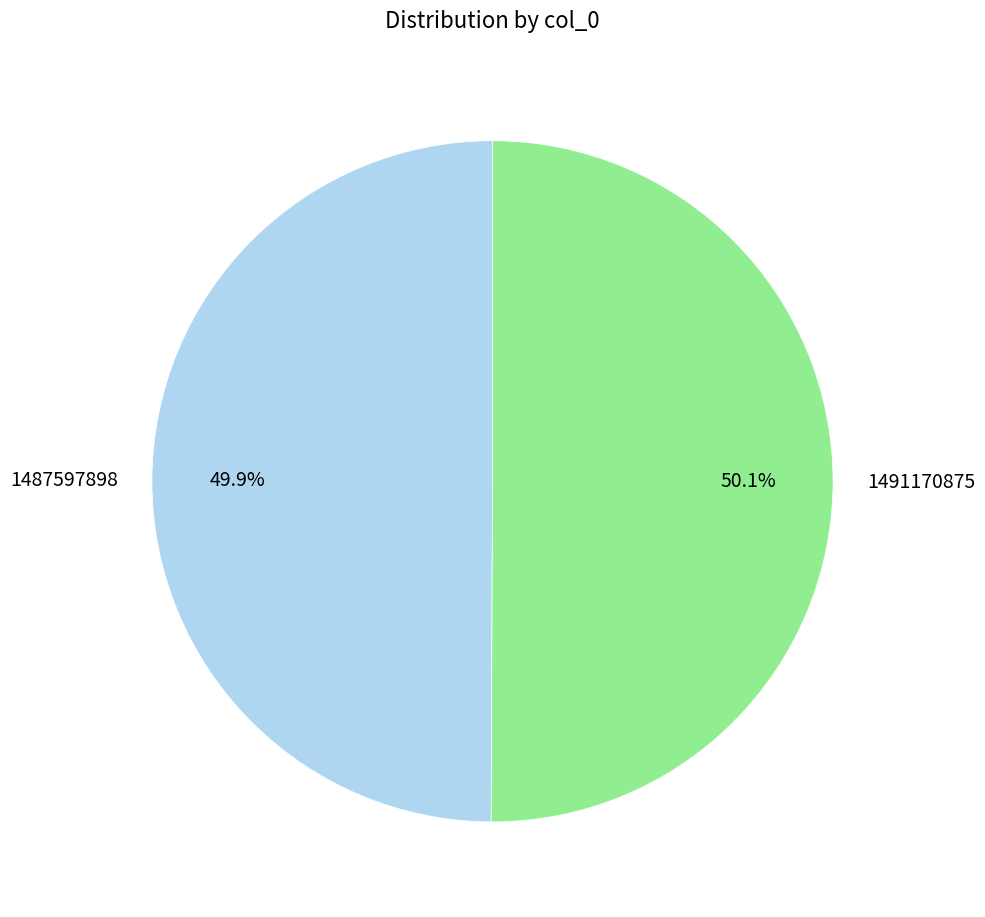

Does any single category account for the majority?

Yes